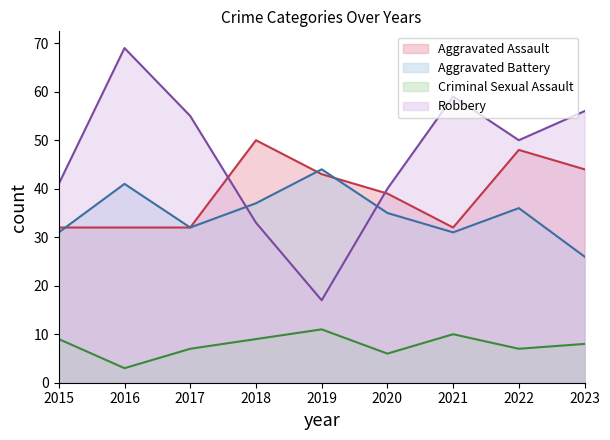

How many lines are shown in the chart?

4